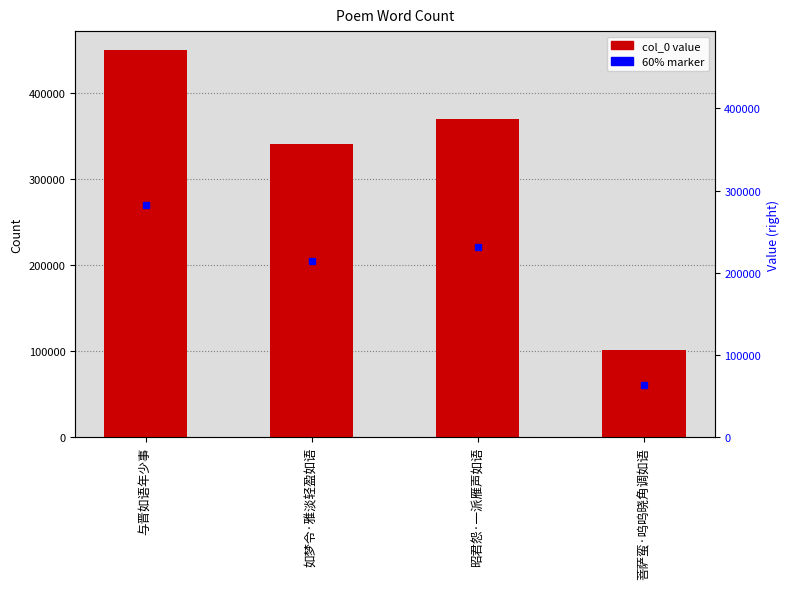

What is the label of the 3rd bar from the right?

如梦令·雅淡轻盈如语